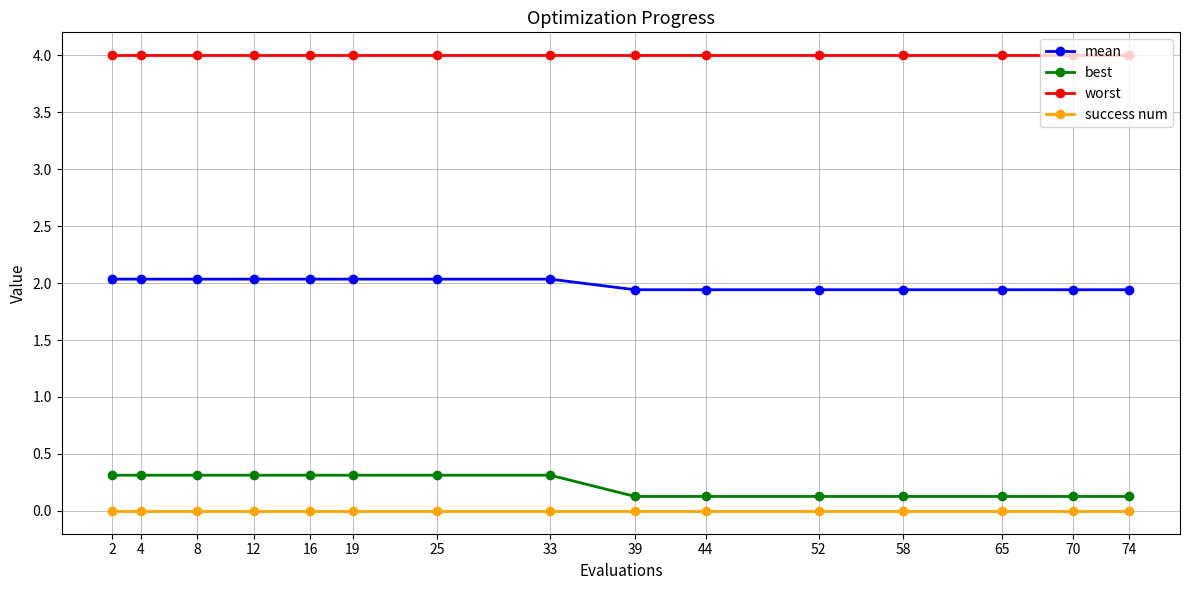

What is the difference between the second highest and second lowest values in the best series?

0.2